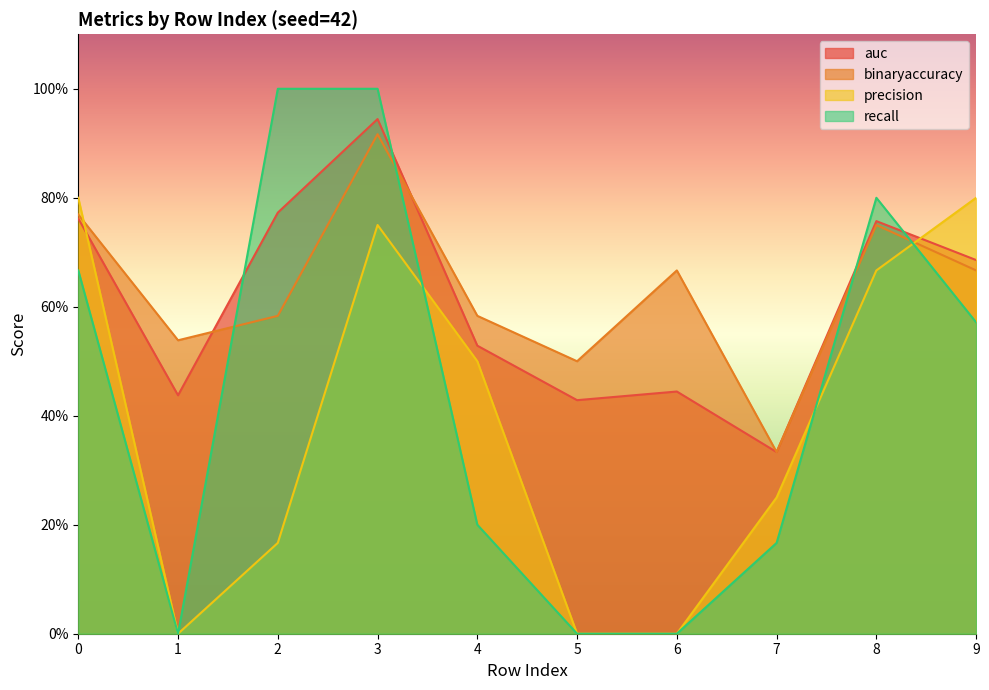

How many intersections are there between auc and precision?

2